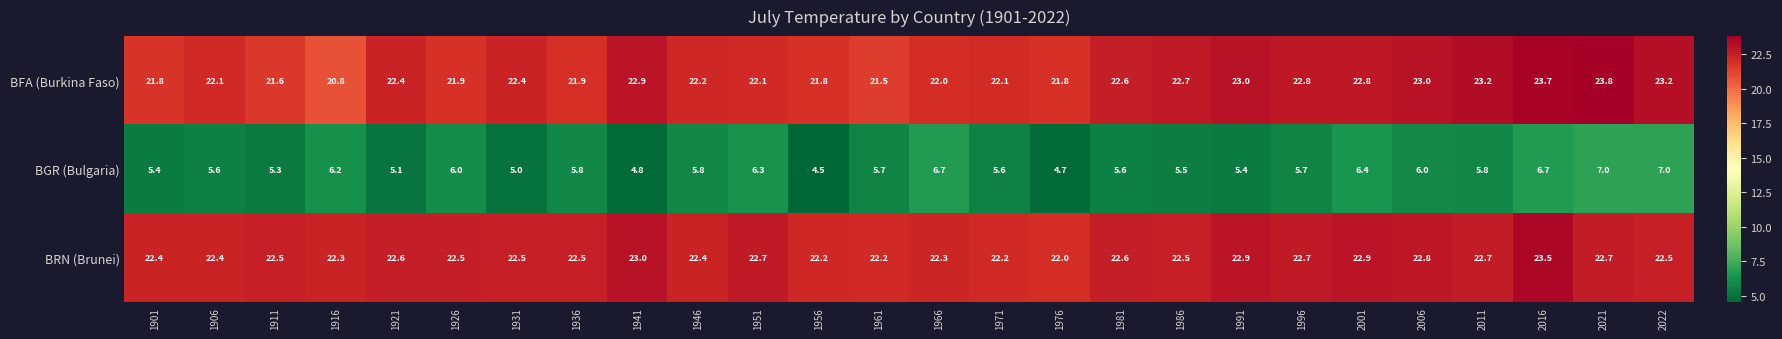

At which label is BRN (Brunei) closest to 22?

1976